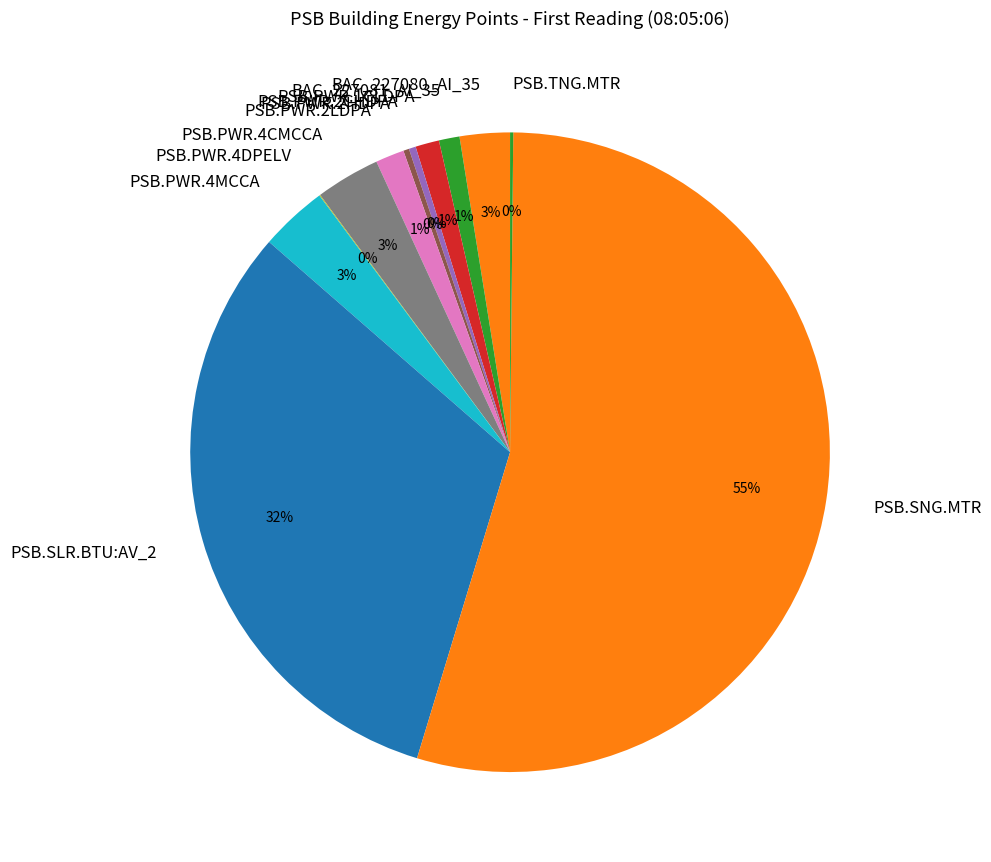

Which category has the biggest portion of the pie?

PSB.SNG.MTR